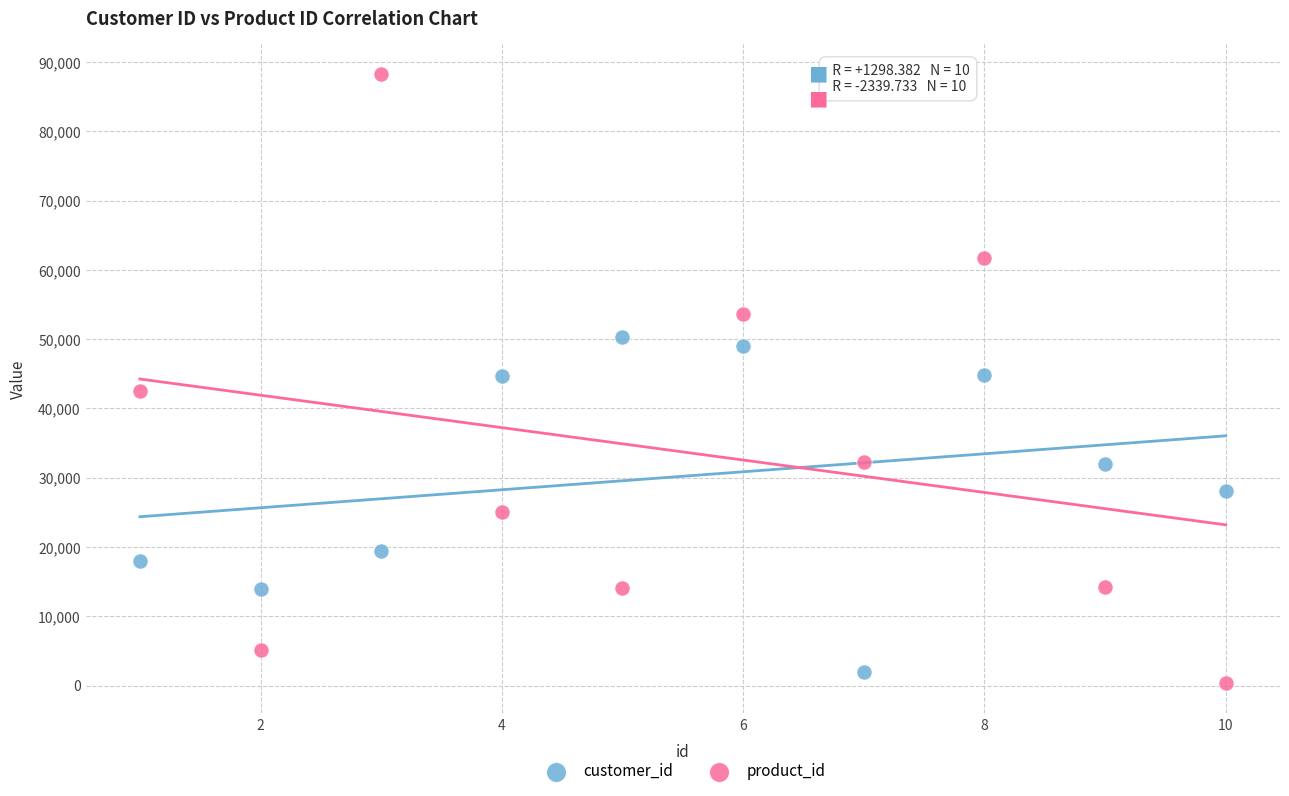

What are all the series names shown in the legend?

customer_id, product_id